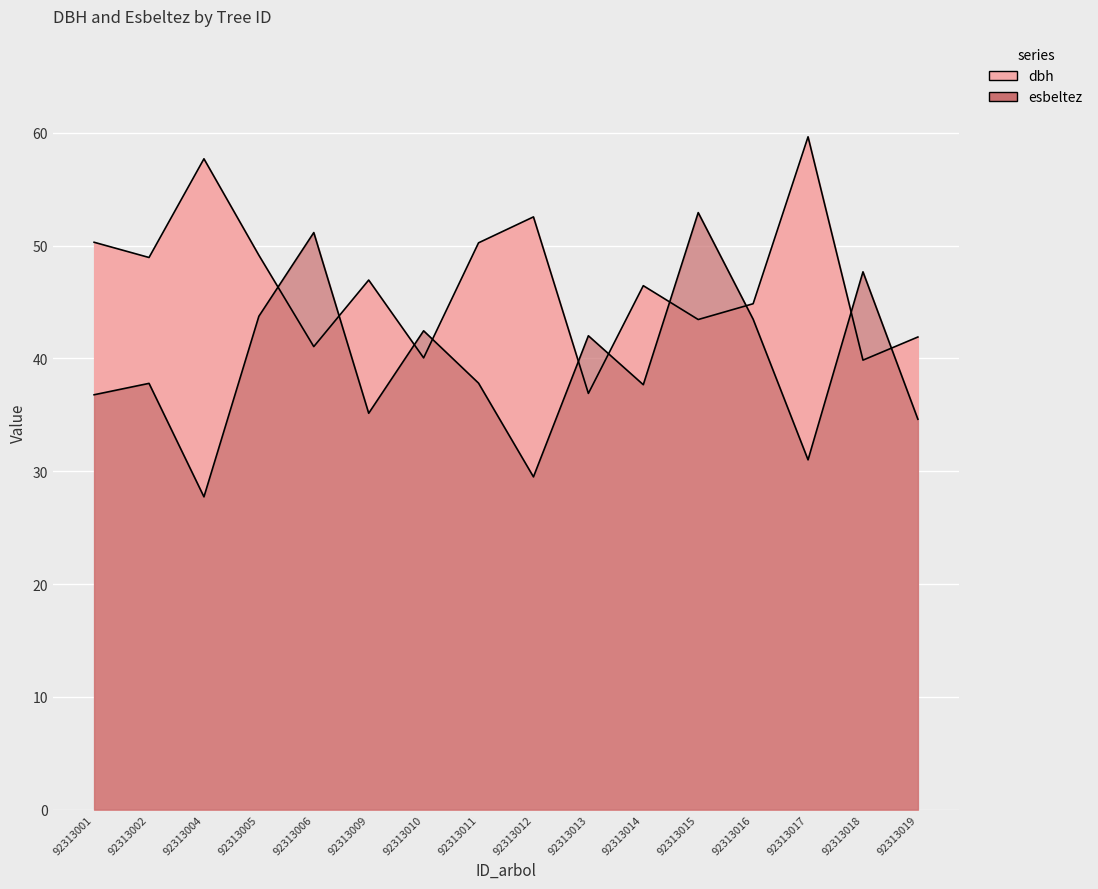

Reading left to right, list all the values displayed in this chart.

dbh: 92313001=50.3	92313002=49.0	92313004=57.7	92313005=49.1	92313006=41.0	92313009=47.0	92313010=40.0	92313011=50.2	92313012=52.5	92313013=36.9	92313014=46.5	92313015=43.5	92313016=44.9	92313017=59.6	92313018=39.9	92313019=41.9
esbeltez: 92313001=36.8	92313002=37.8	92313004=27.7	92313005=43.7	92313006=51.2	92313009=35.1	92313010=42.5	92313011=37.8	92313012=29.5	92313013=42.0	92313014=37.7	92313015=52.9	92313016=43.5	92313017=31.0	92313018=47.7	92313019=34.6